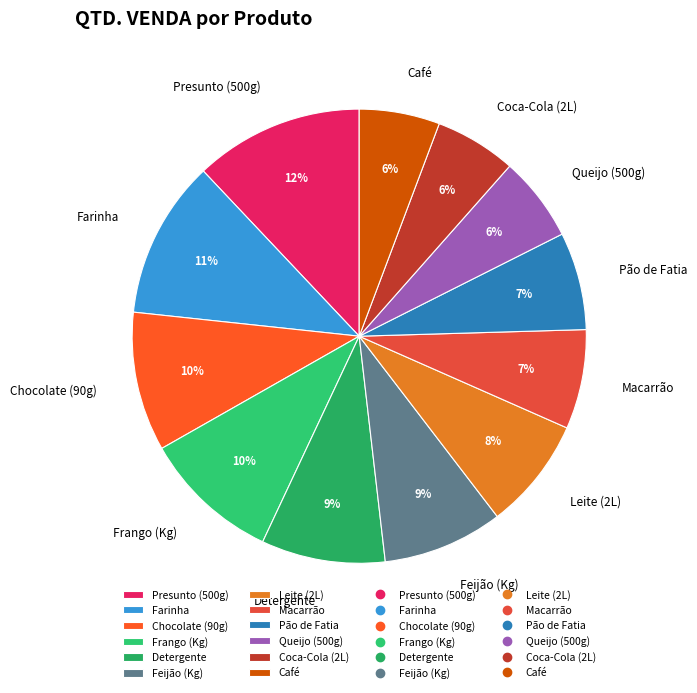

Which has a higher value, Chocolate (90g) or Presunto (500g)?

Presunto (500g)